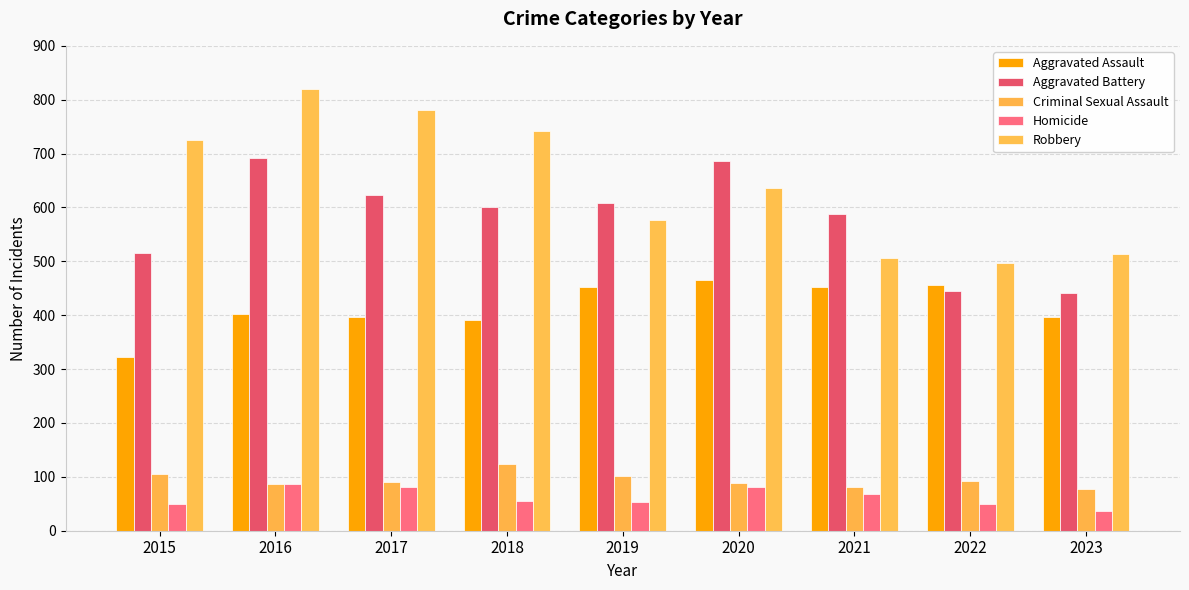

At how many categories does at least one series exceed 333?

9